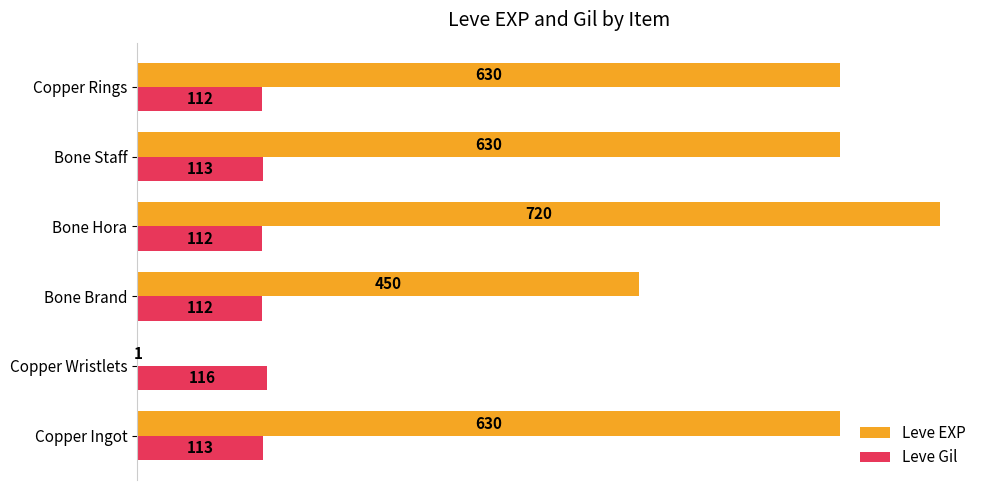

What is the highest value of the Leve Gil series?

116